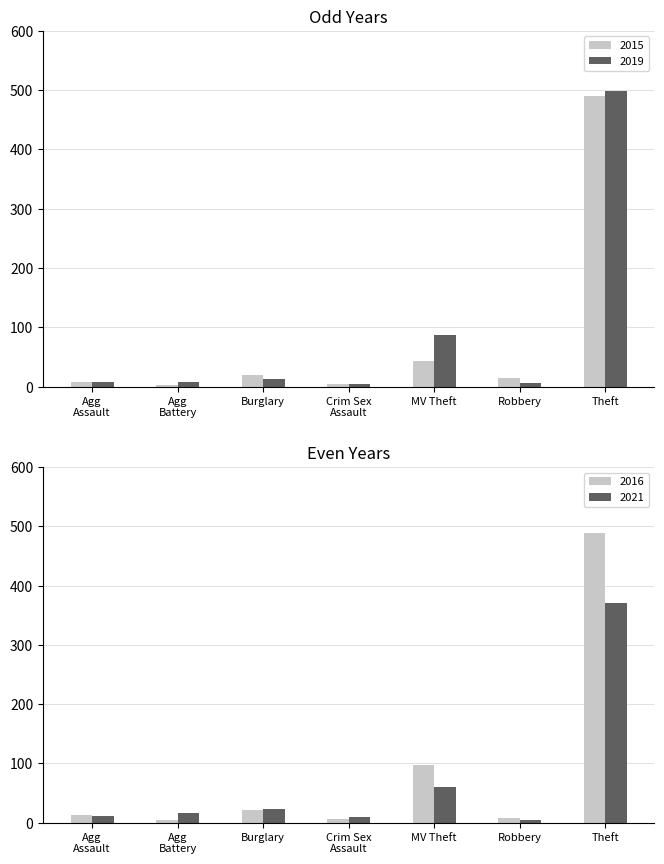

The value of 2016 at Theft is 489. True or false?

True